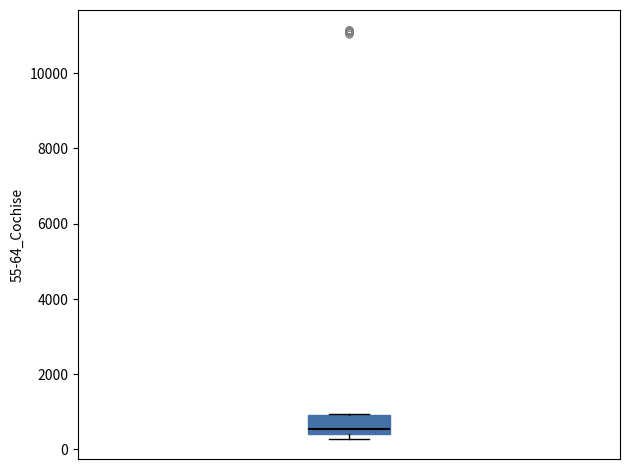

Transcribe this box plot: give where the median line is, the range the box spans, and where the two whiskers end, as read against the y-axis. The values are not printed on the chart, so give them approximately, as read against the axis.

median 600, box 400 to 1000, whiskers 200 to 1000